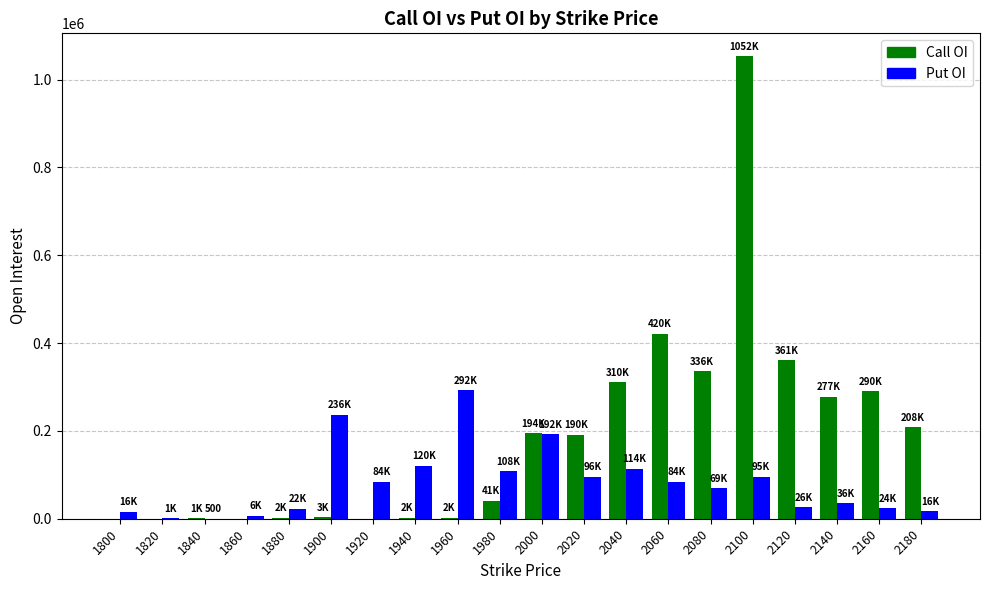

How many groups of bars are there?

20